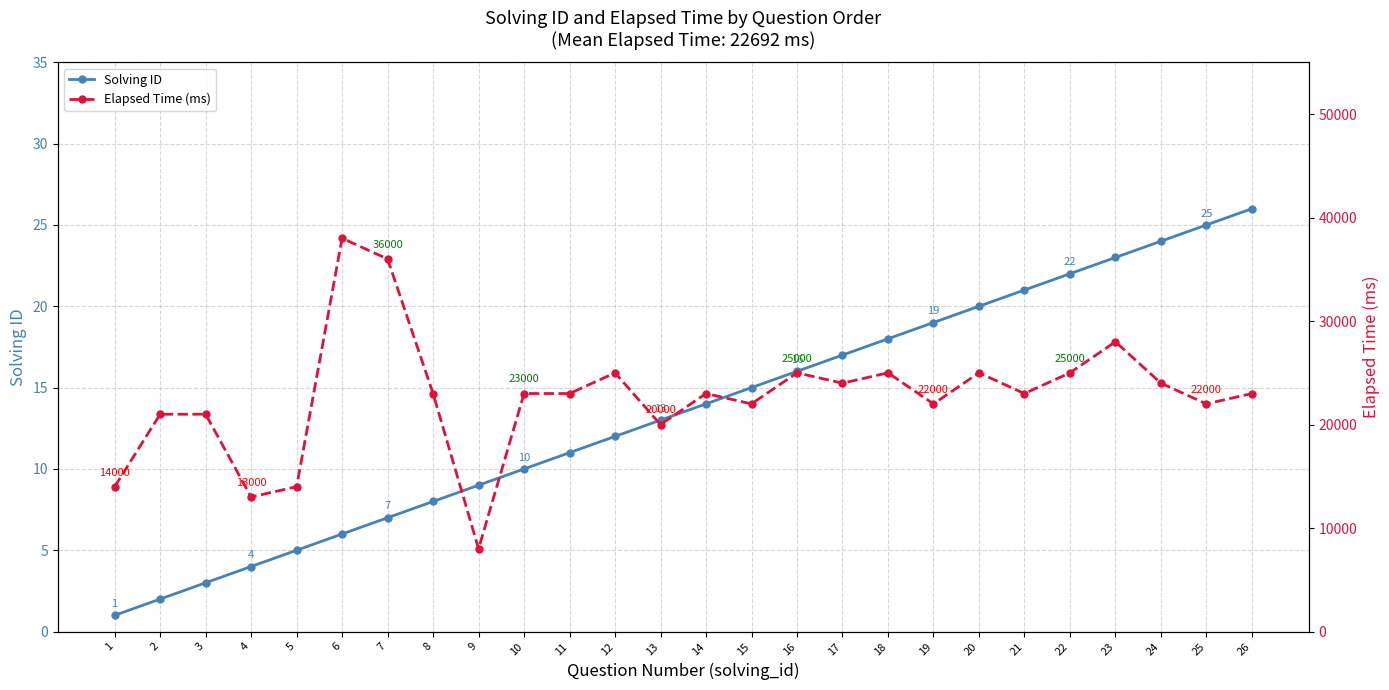

True or false: Solving ID has more than 0 interior local peaks.

False